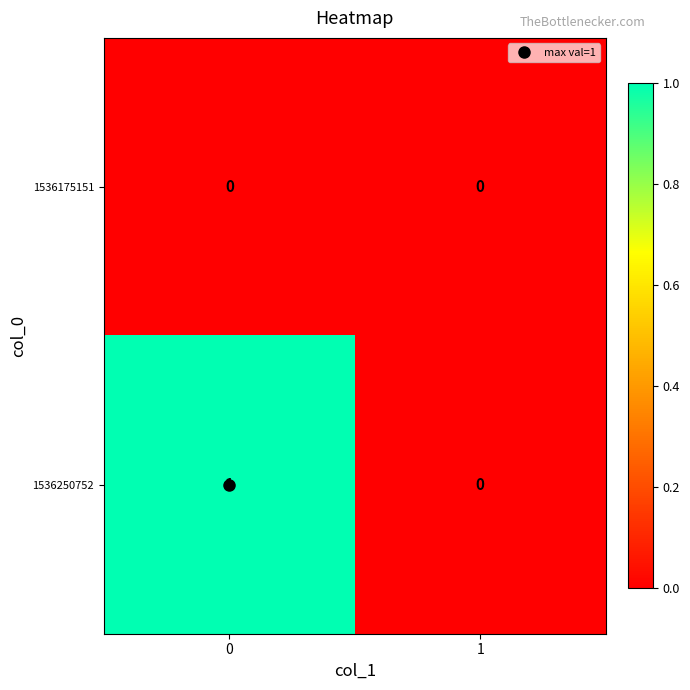

List the series in order of their peak value, lowest first.

1536175151, 1536250752